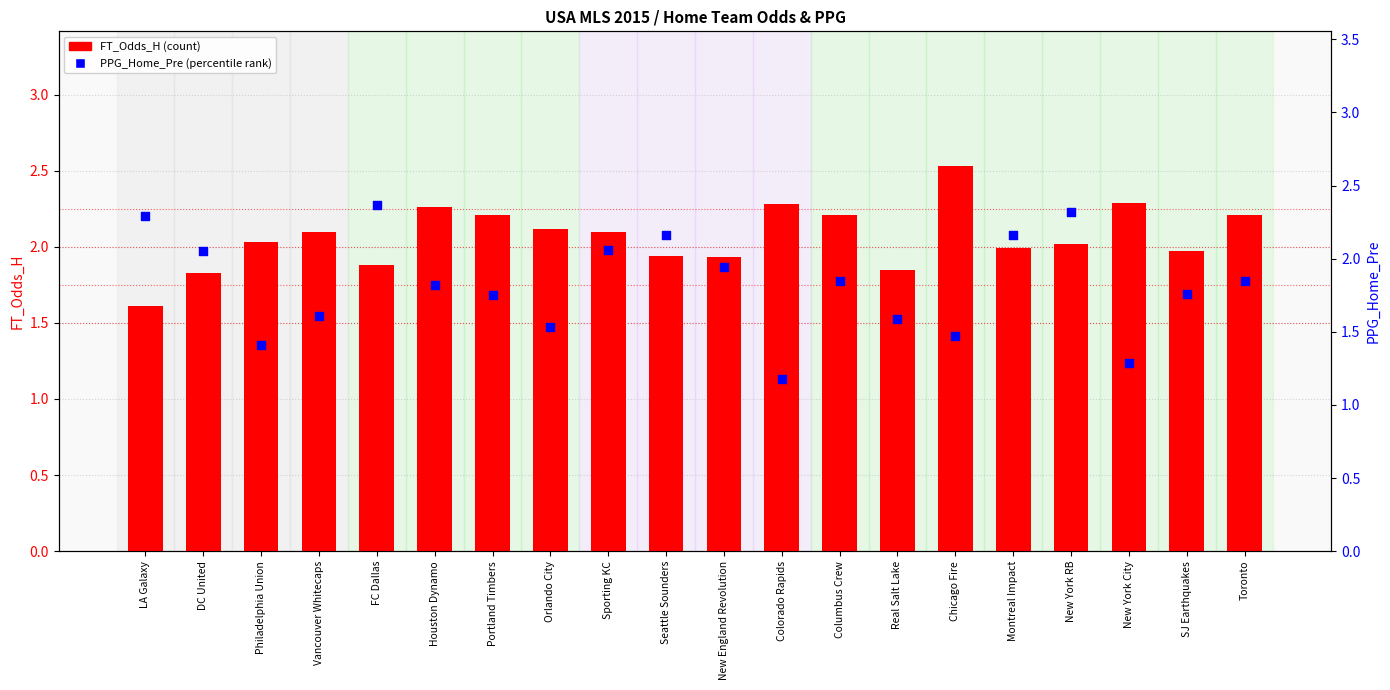

Is the value of FT_Odds_H at Real Salt Lake greater than the value of PPG_Home_Pre at Seattle Sounders?

No